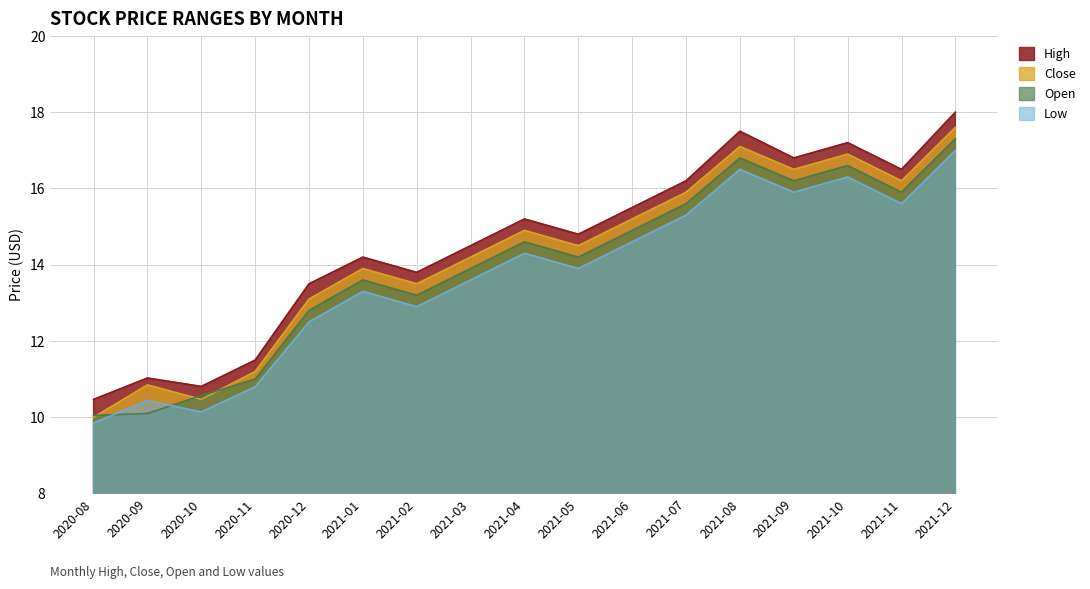

Where does the High series first go above 14?

2021-01